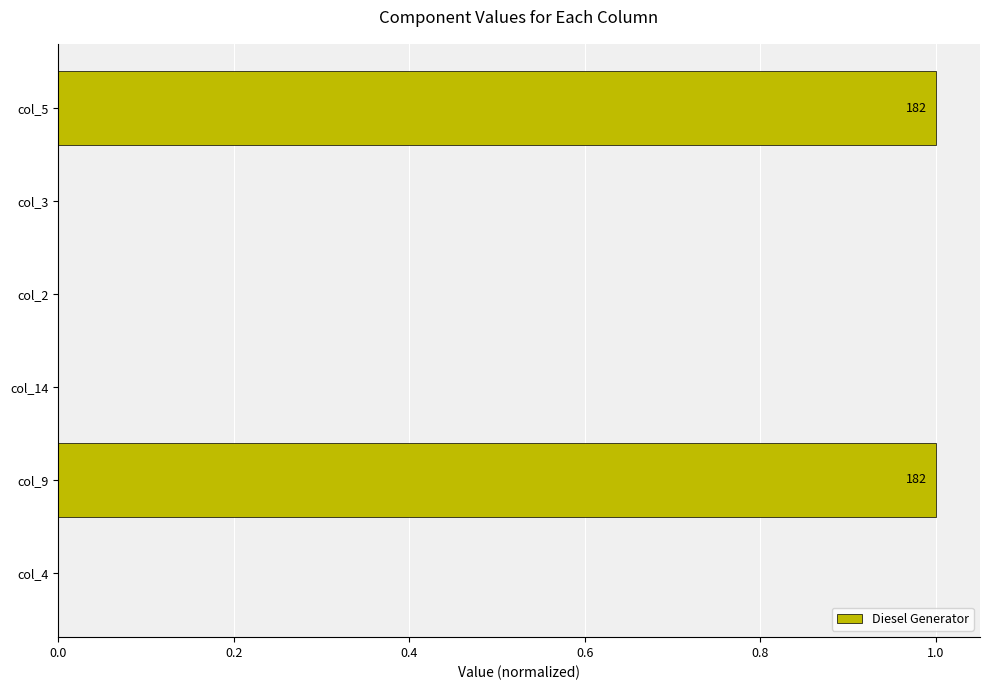

The chart shows a value of 0 at col_14. True or false?

True